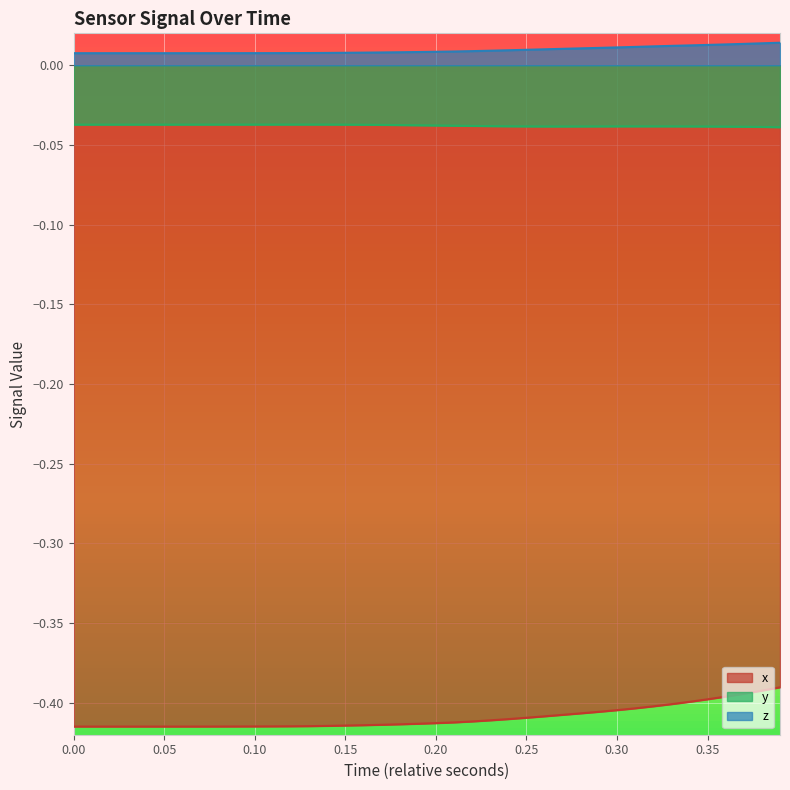

True or false: y and z intersect in this chart.

False